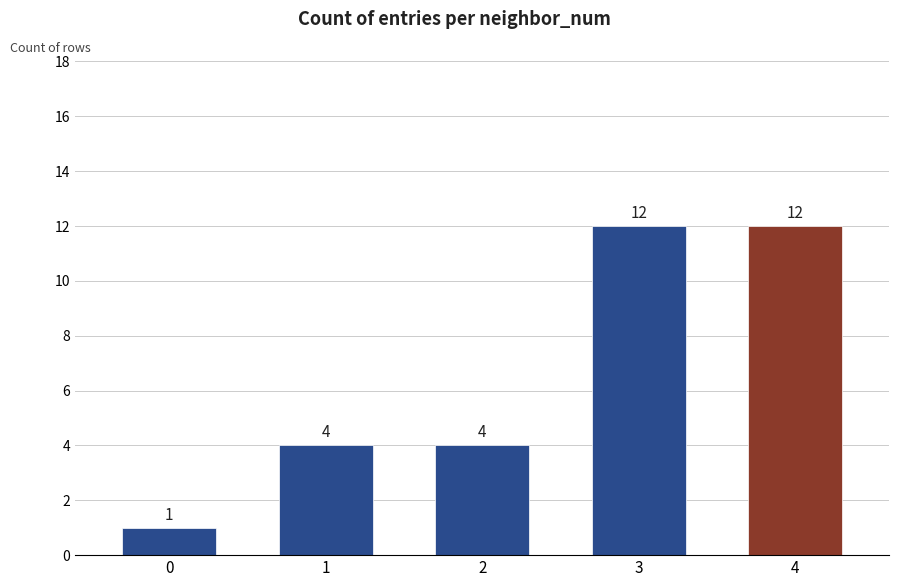

What value does the data have at 0?

1